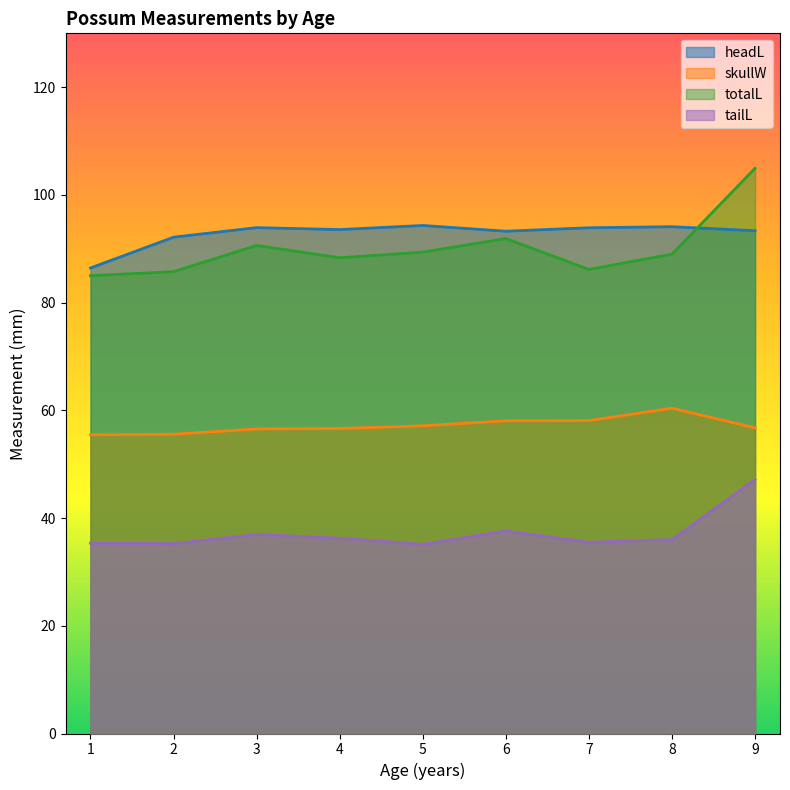

What is the difference between the maximum and minimum values in the tailL series?

12.0